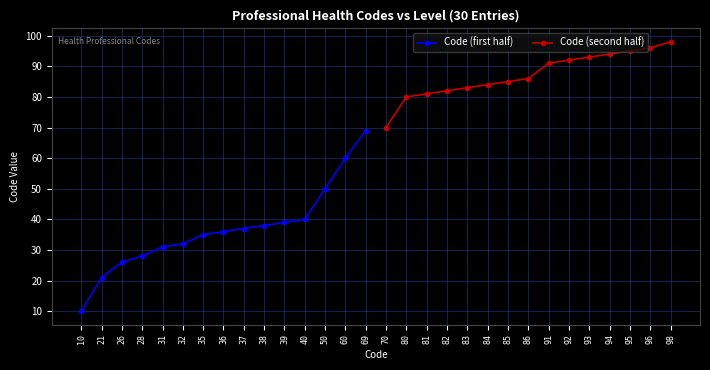

True or false: Code (second half) and Code (first half) intersect in this chart.

False